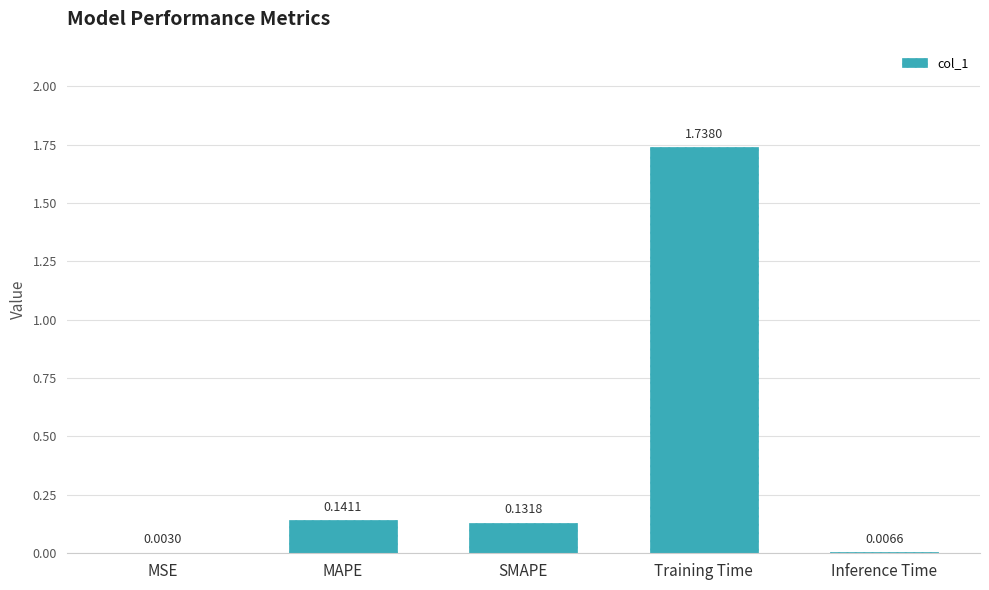

What is the sum of all values?

2.0